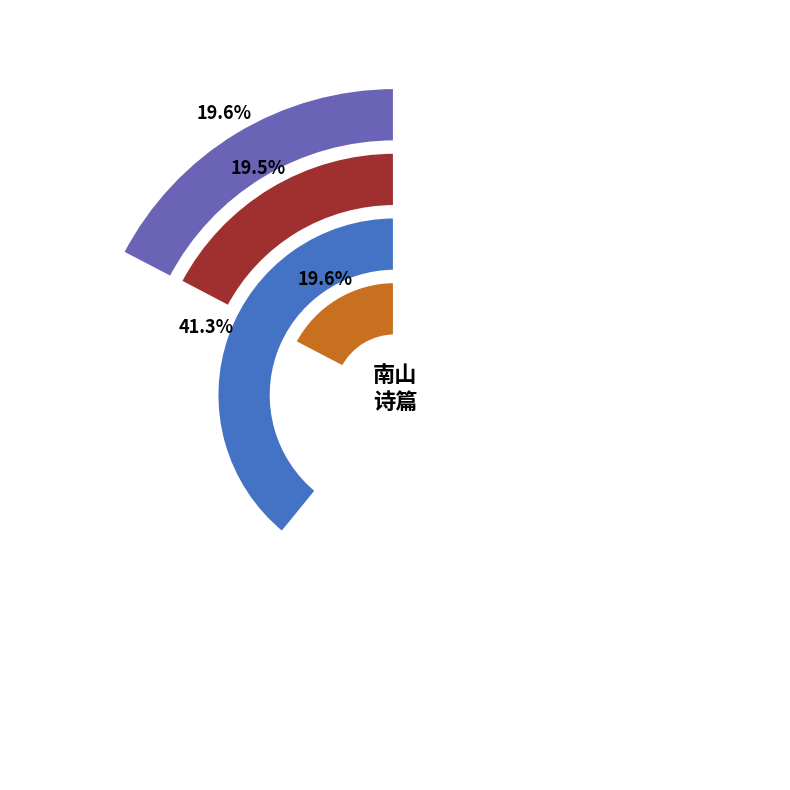

Count the number of slices in the pie.

4